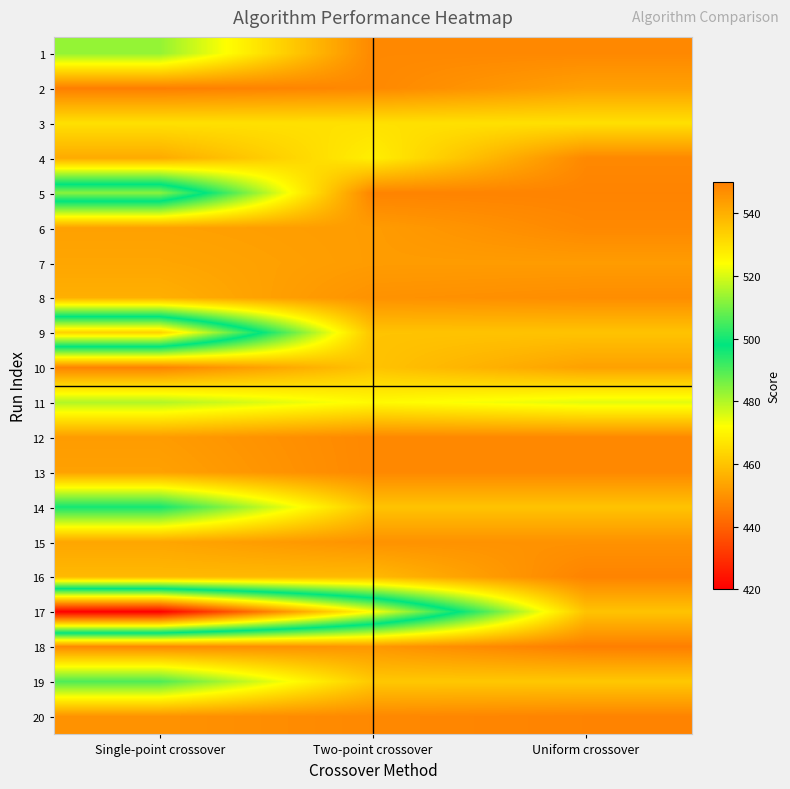

How many distinct data groups are displayed?

20